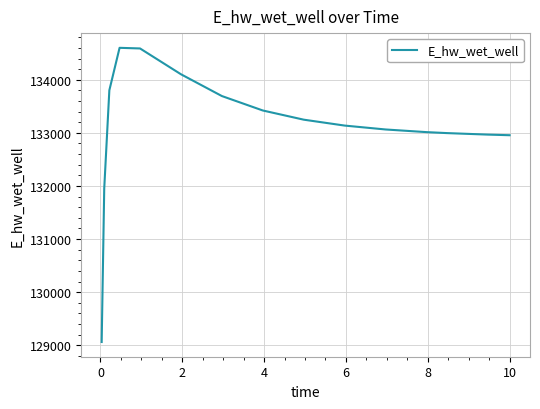

What is the maximum value shown in the chart?

134601.4